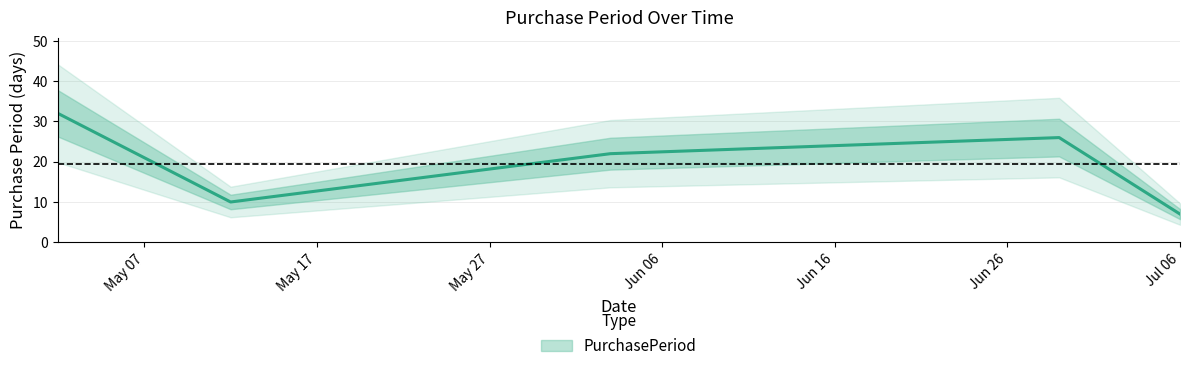

How many interior local valleys (lower than both neighbors) does the data have?

1